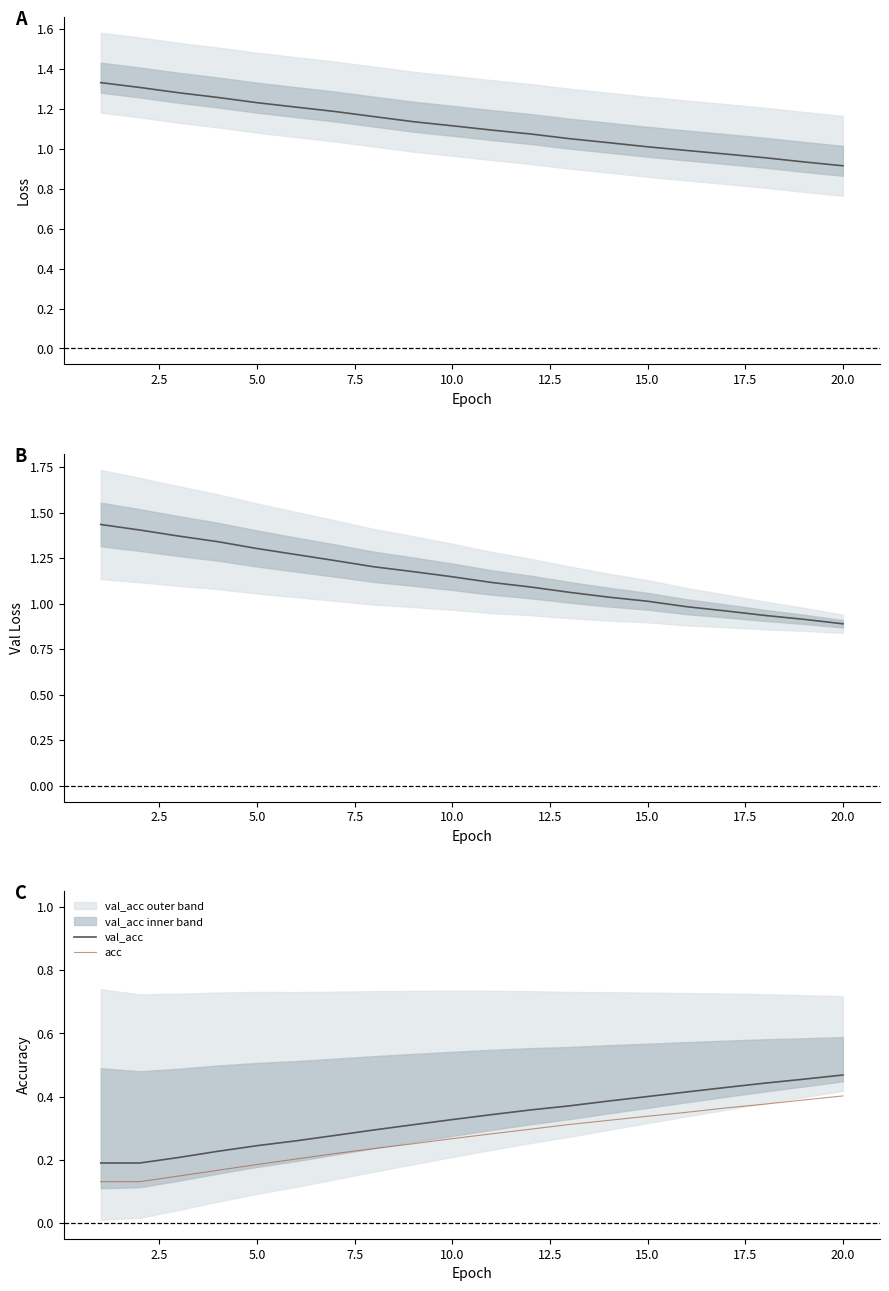

True or false: acc and loss intersect in this chart.

False